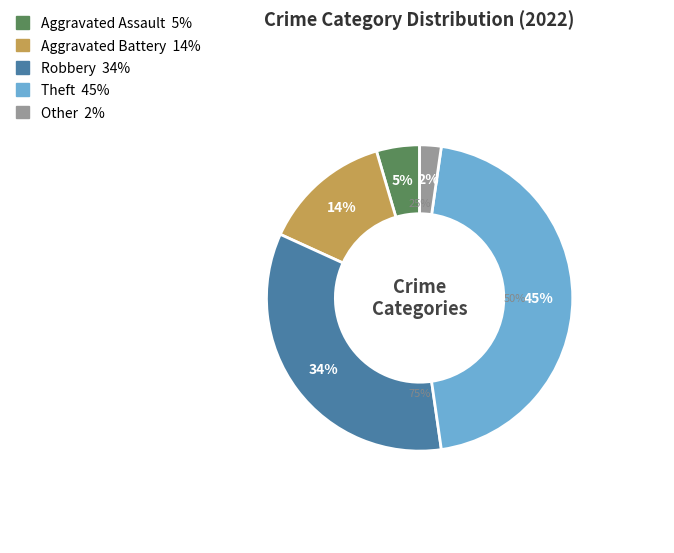

What is the largest slice in the pie chart?

Theft